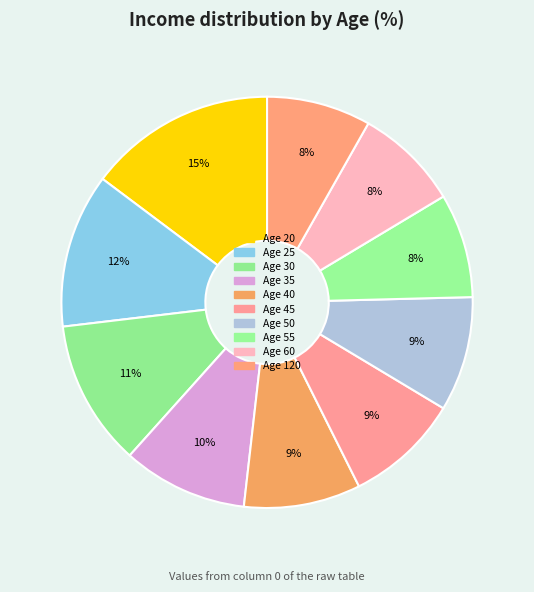

How many segments does this pie chart have?

10